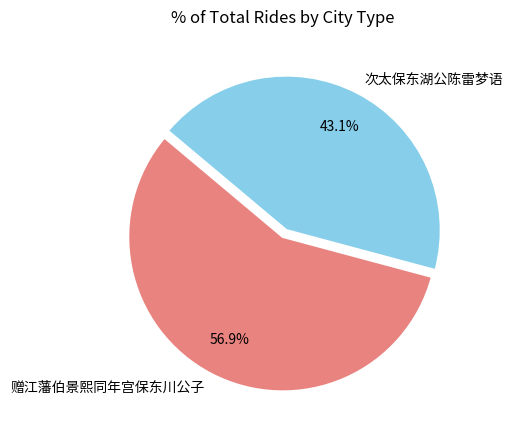

Rank the categories by value from lowest to highest.

次太保东湖公陈雷梦语, 赠江藩伯景熙同年宫保东川公子